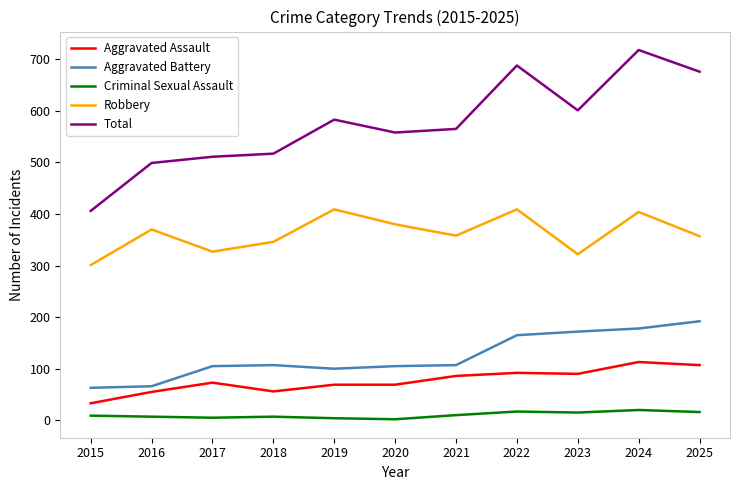

How many values in the Aggravated Assault series are below 73?

5